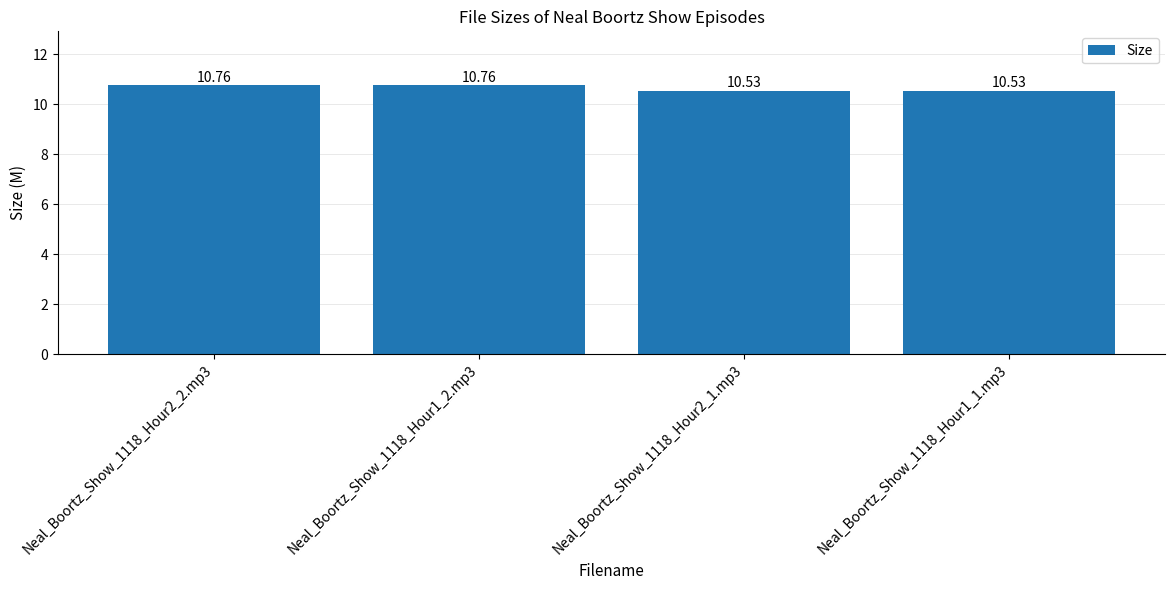

The value at Neal_Boortz_Show_1118_Hour2_1.mp3 is 10.5. True or false?

True